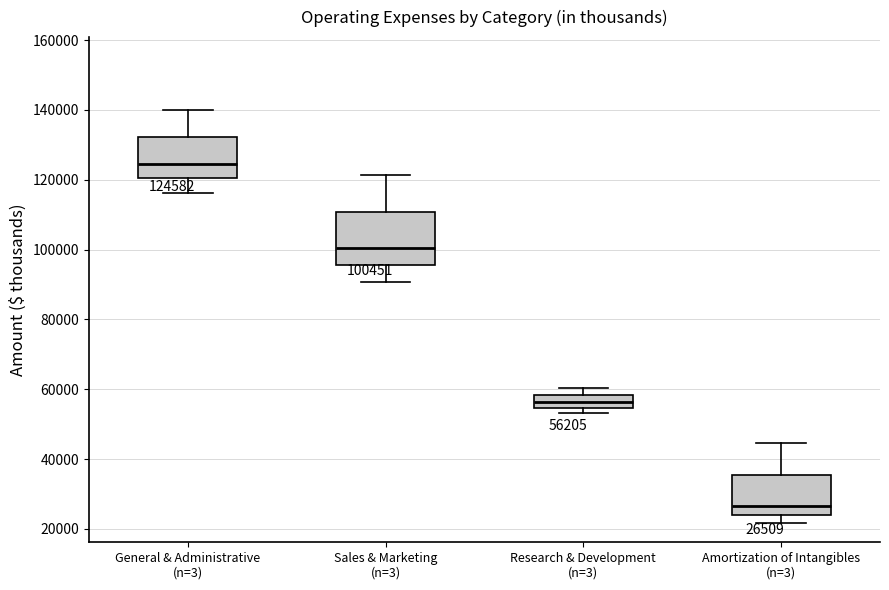

Which box has the highest median line?

General & Administrative (n=3)